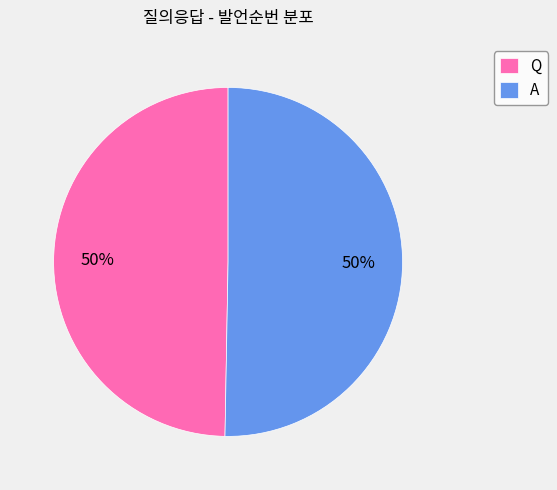

What percentage is the A slice, to the nearest percent?

50%